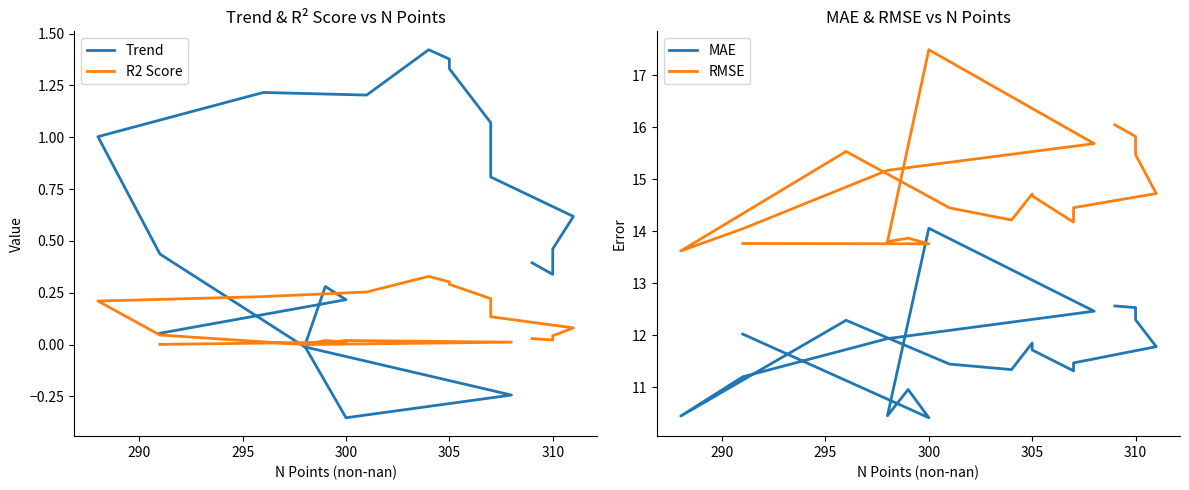

Which series has the largest total across all categories?

RMSE